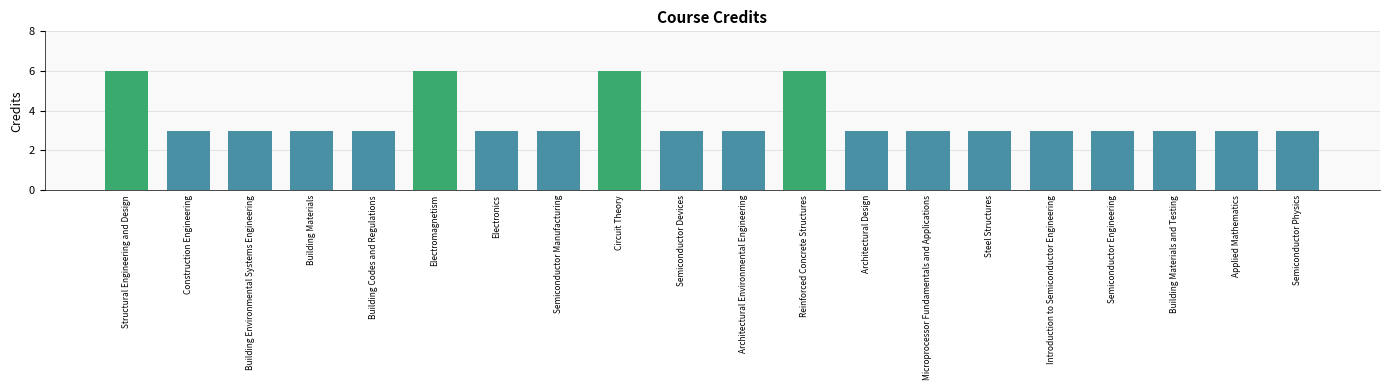

What is the difference between the maximum and minimum values?

3